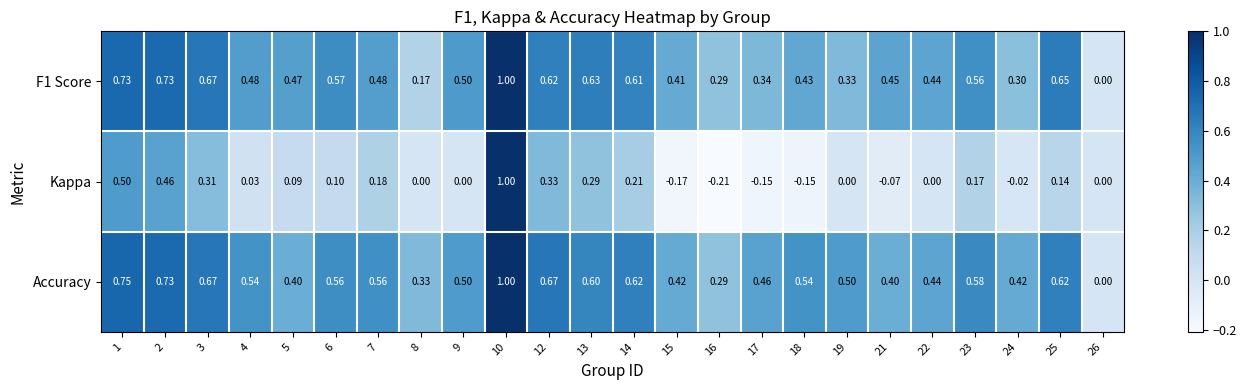

Which series has the largest range (max minus min)?

Kappa